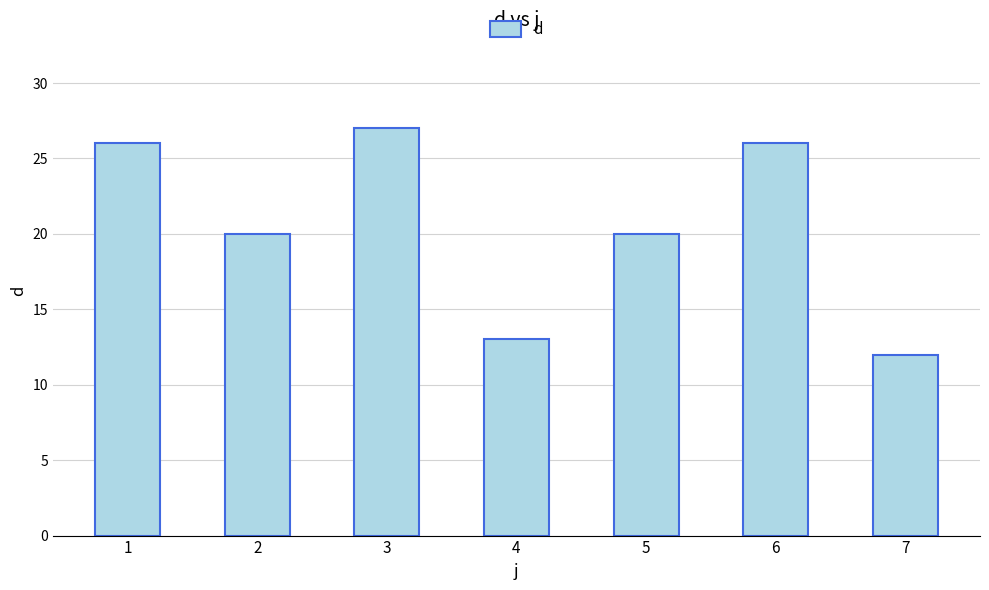

Read the value at 1, to the nearest 5.

25